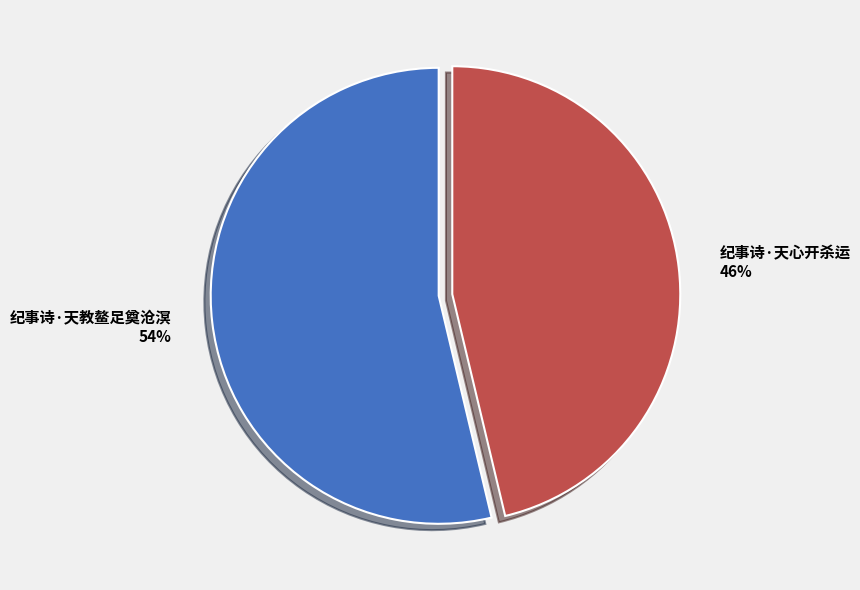

To the nearest percent, what portion does 纪事诗·天心开杀运 represent?

46%